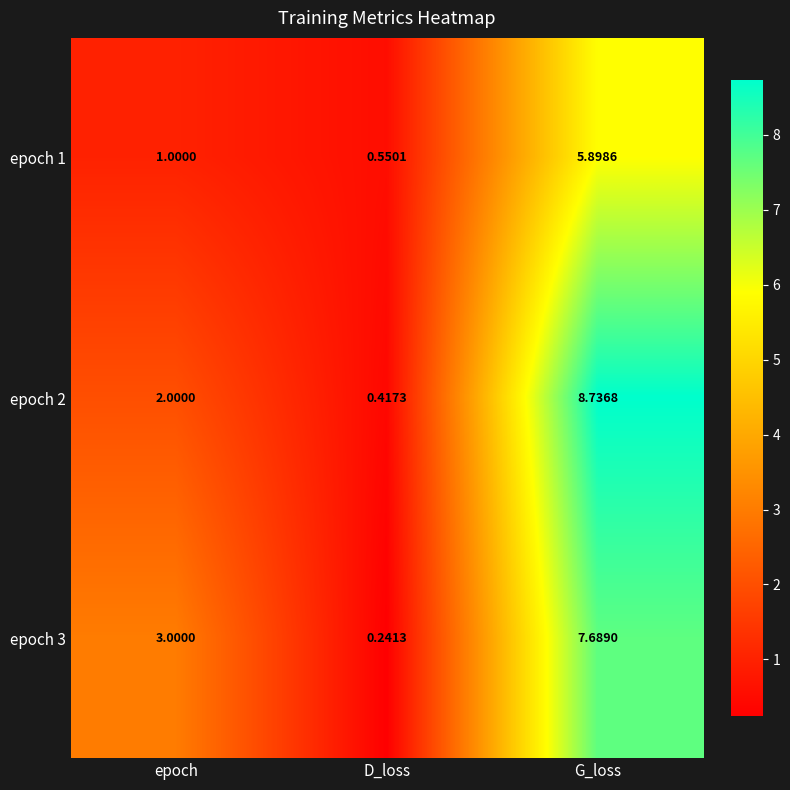

Which category has the highest value in the epoch 2 series?

G_loss